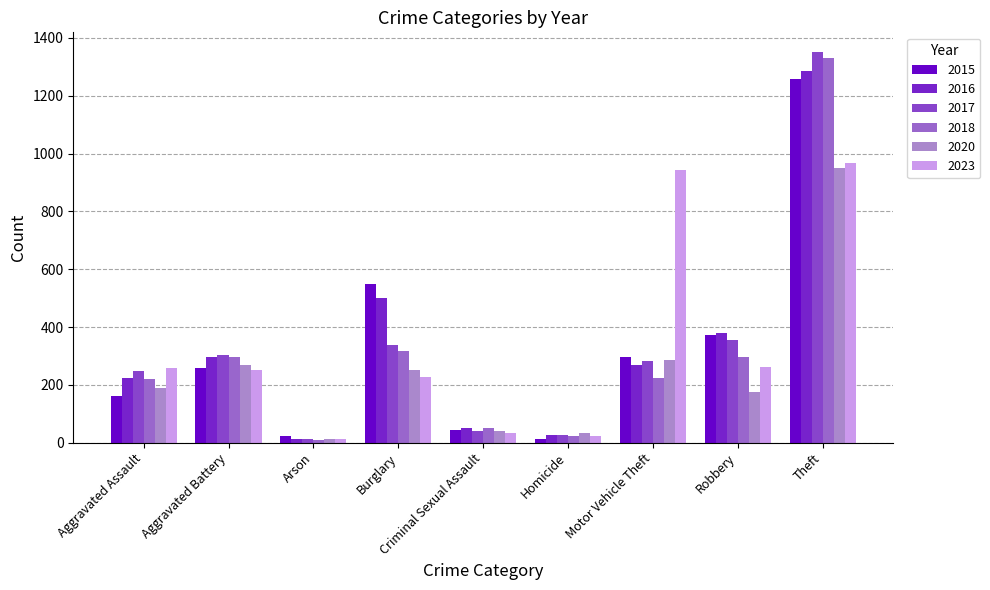

Is the value of 2017 at Robbery greater than the value of 2018 at Aggravated Assault?

Yes